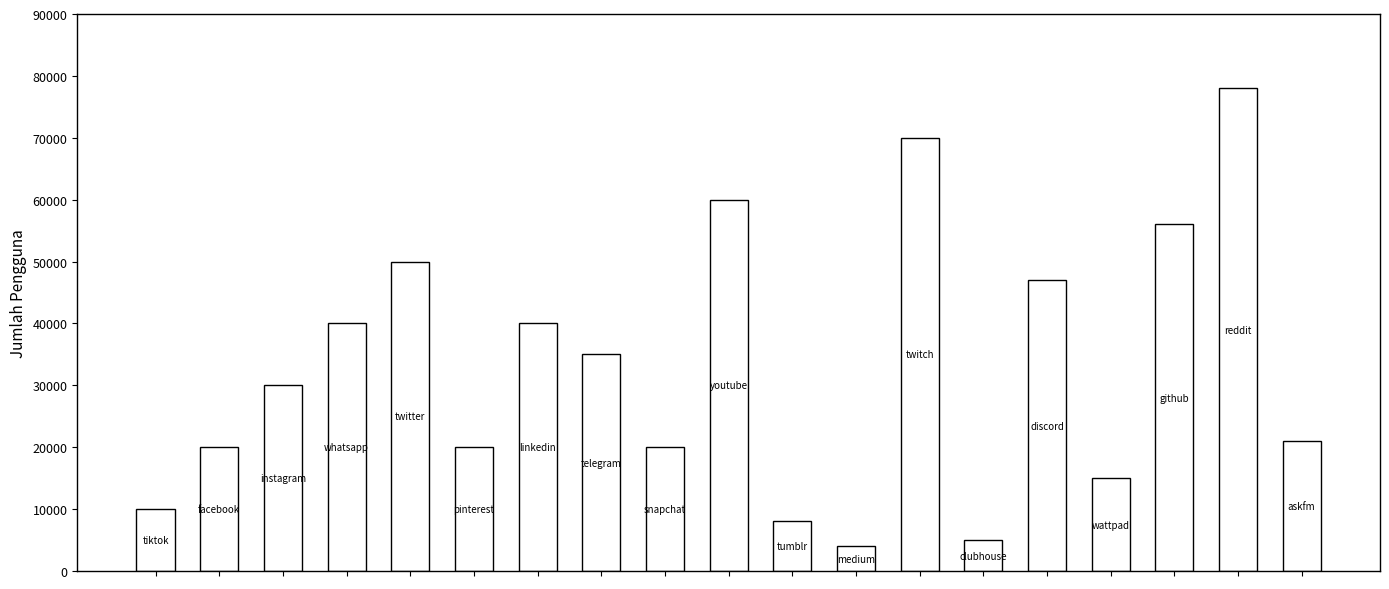

Reading left to right, what are all the values shown in this chart?

10000	20000	30000	40000	50000	20000	40000	35000	20000	60000	8000	4000	70000	5000	47000	15000	56000	78000	21000